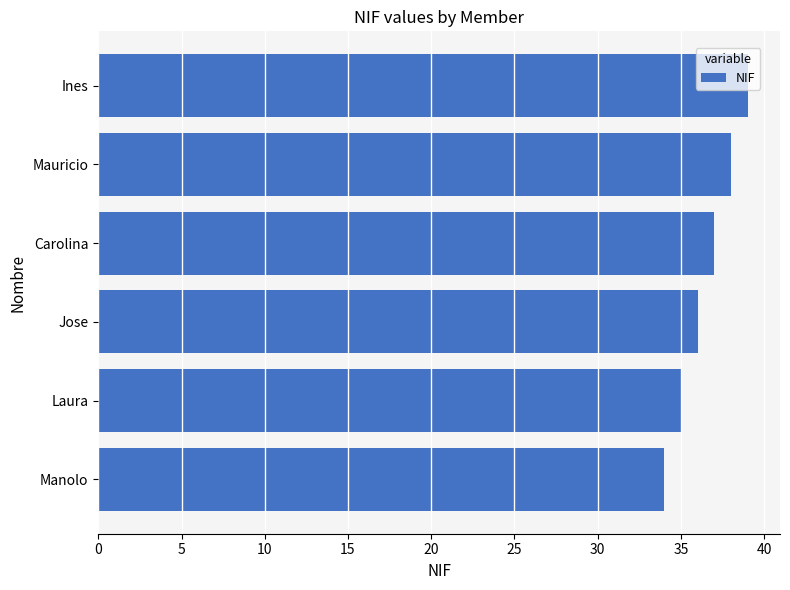

Are the bars grouped side by side (vs. stacked)?

No